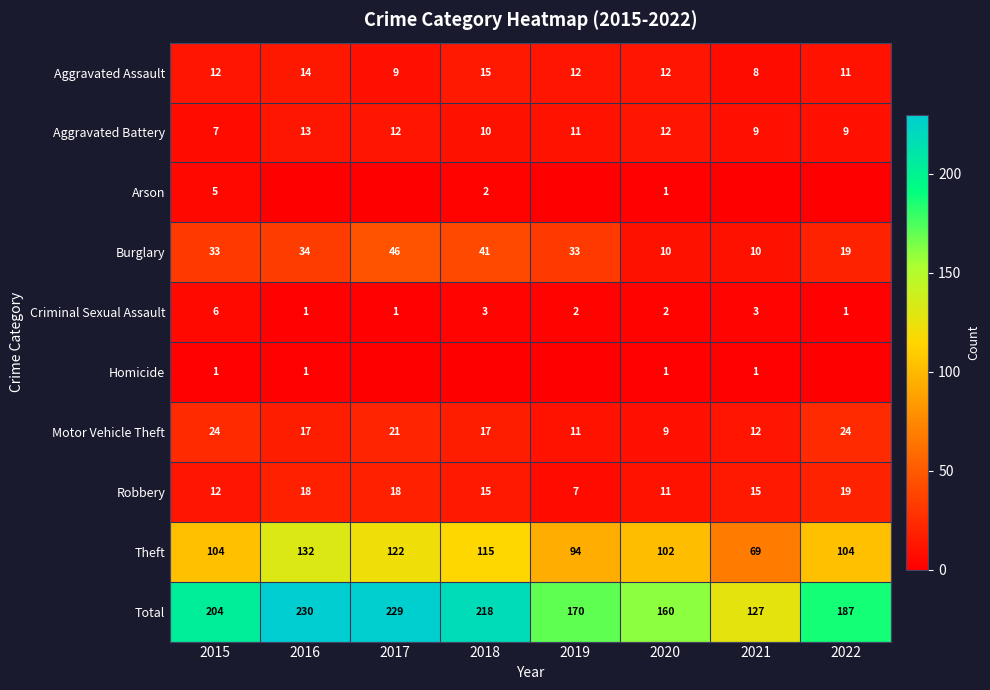

The Robbery series shows 15 at 2021. True or false?

True